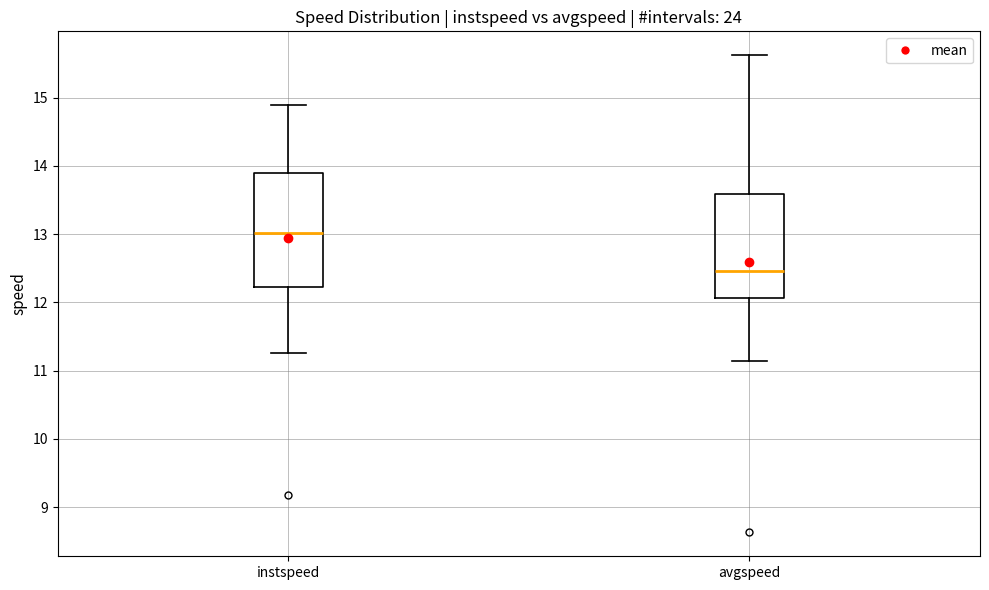

Which box has the lowest median line?

avgspeed